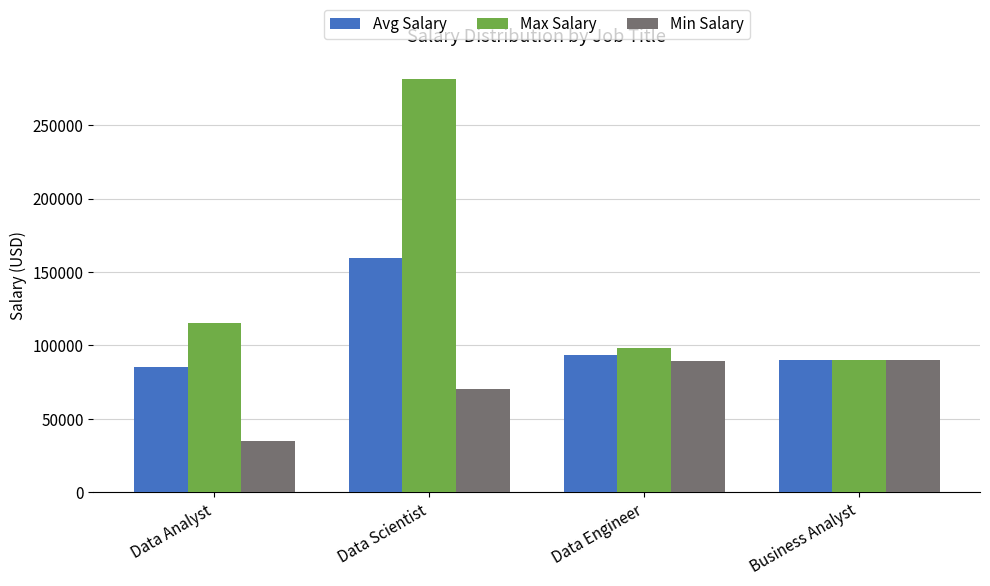

What is the value of the Min Salary bar at the 2nd from the left?

70000.0